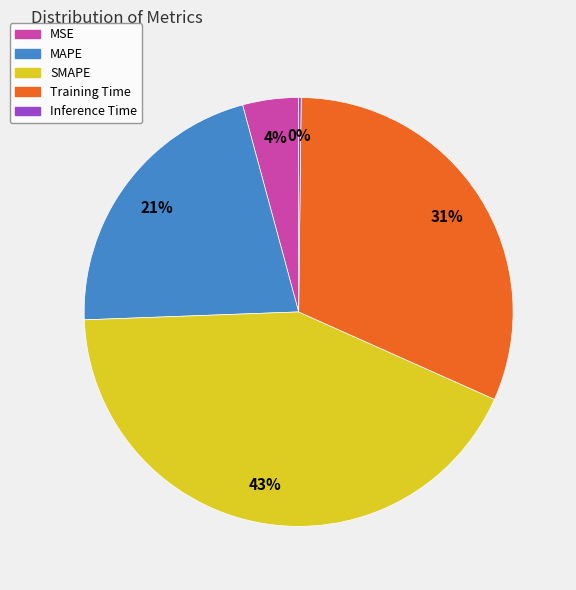

To the nearest percent, what percentage of the pie is MSE?

4%